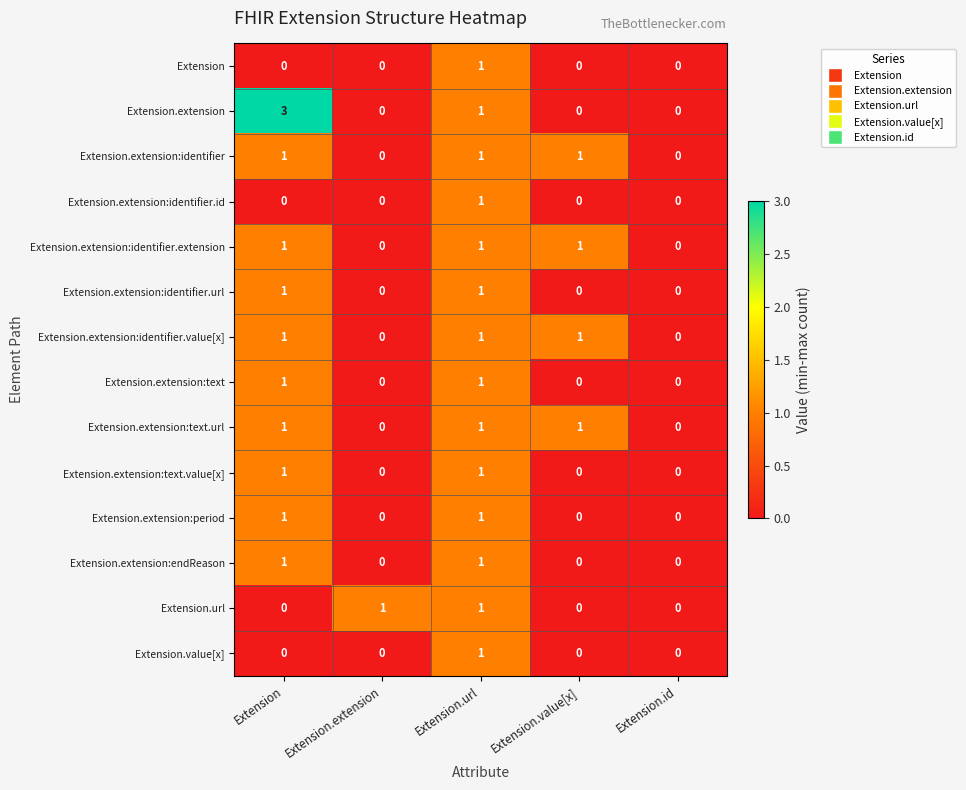

What is the spread (max minus min) of values at Extension?

3